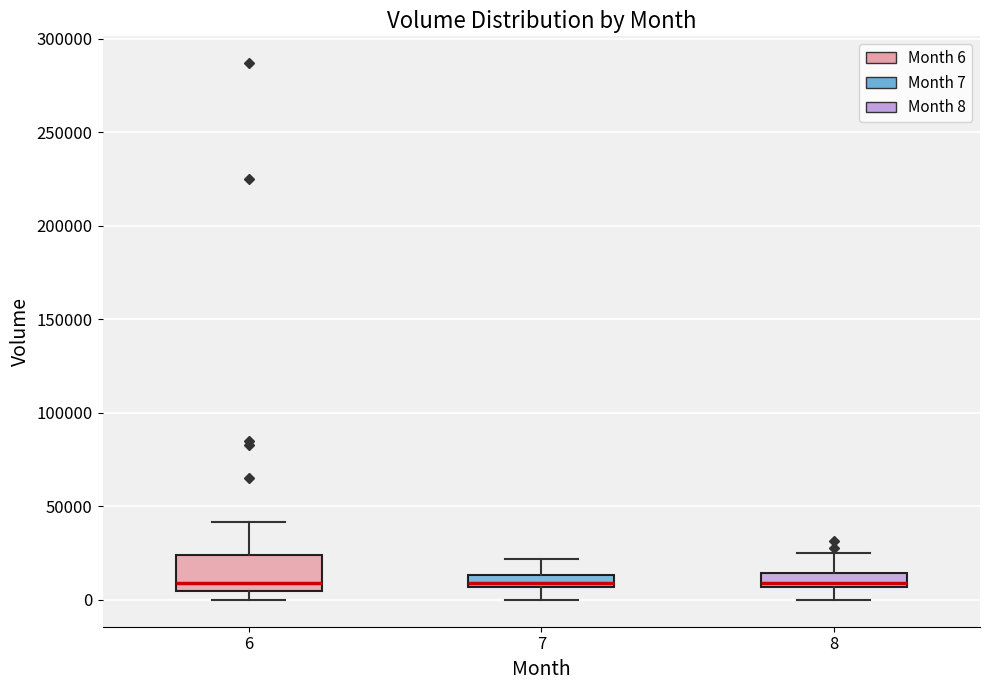

Where is the upper edge of the box at x = 8 on the y-axis? The values are not printed on the chart, so give them approximately, as read against the axis.

15000